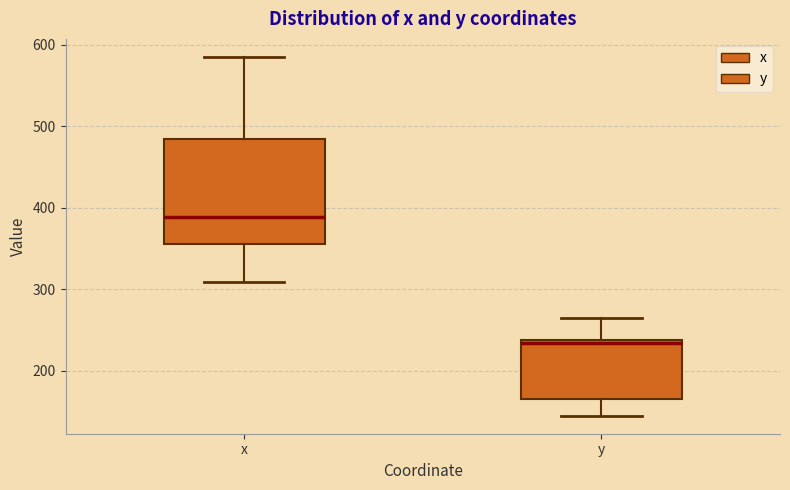

Comparing the boxes themselves (not the whiskers), which one is the tallest?

x